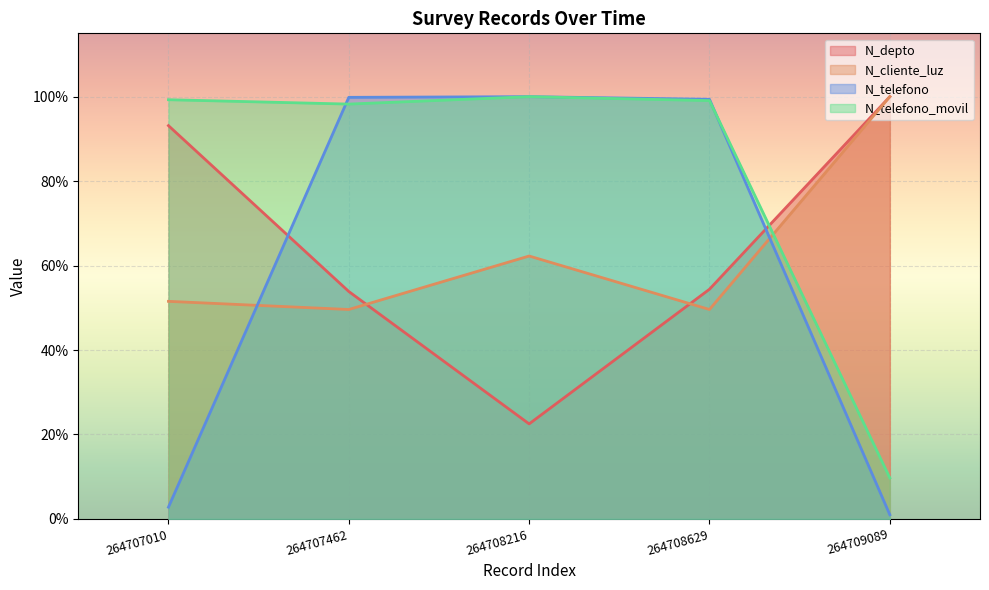

Reading right to left, transcribe all the data shown in this chart.

N_depto: 1.0	0.5	0.2	0.5	0.9
N_cliente_luz: 1.0	0.5	0.6	0.5	0.5
N_telefono: 0.0	1.0	1.0	1.0	0.0
N_telefono_movil: 0.1	1.0	1.0	1.0	1.0